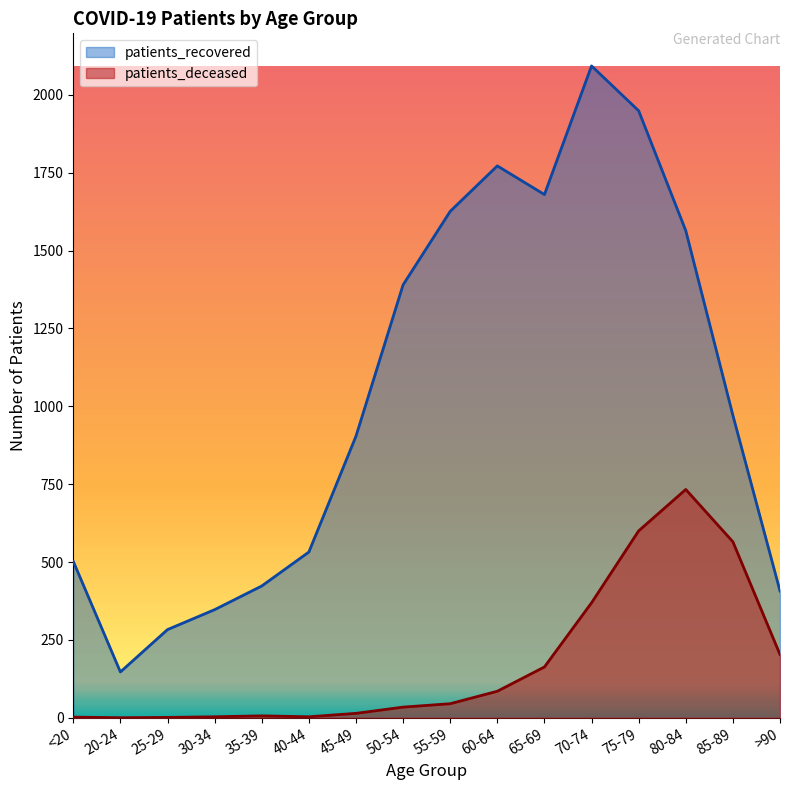

How many categories are shown in the chart?

16